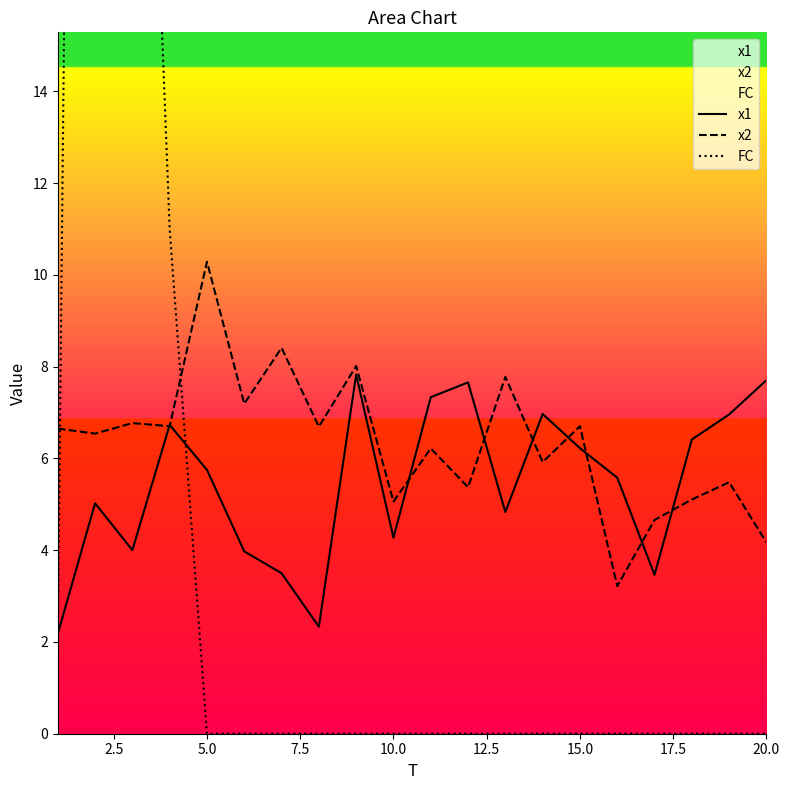

What is the highest value of the x1 series?

7.8